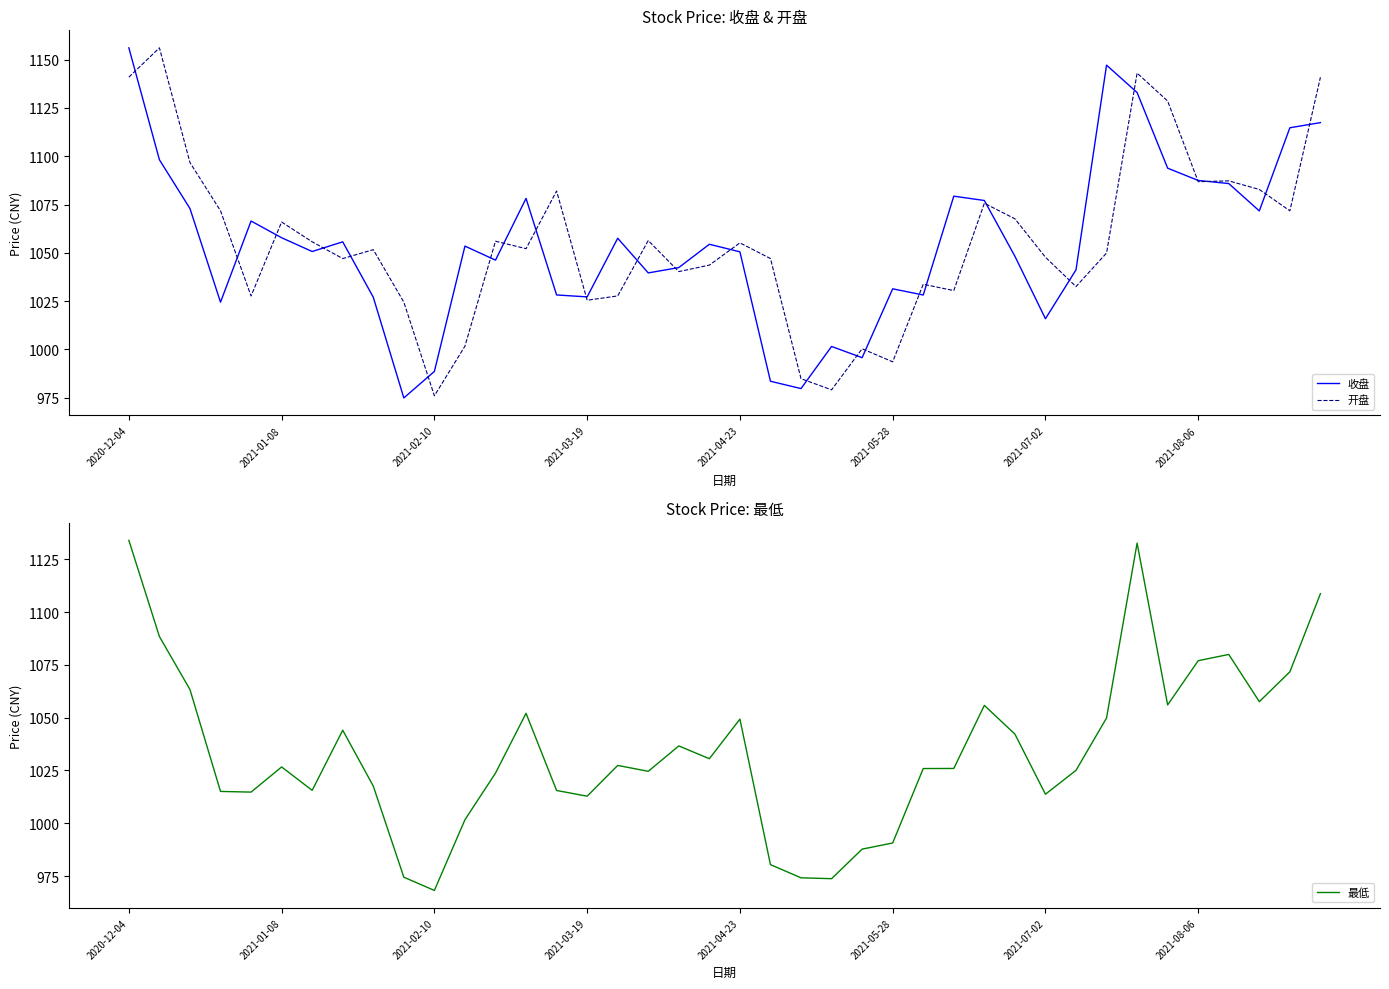

The value of 开盘 at 2021-07-02 is 353.4. True or false?

False